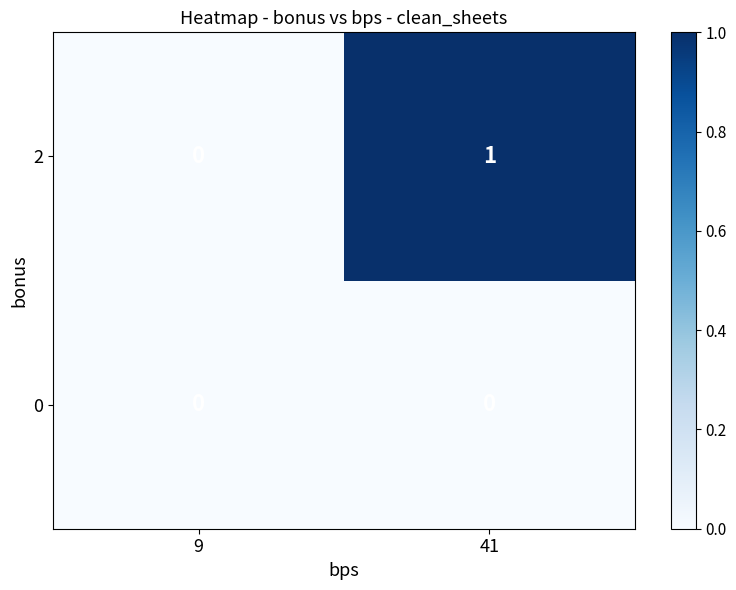

What is the maximum value shown in the chart?

1